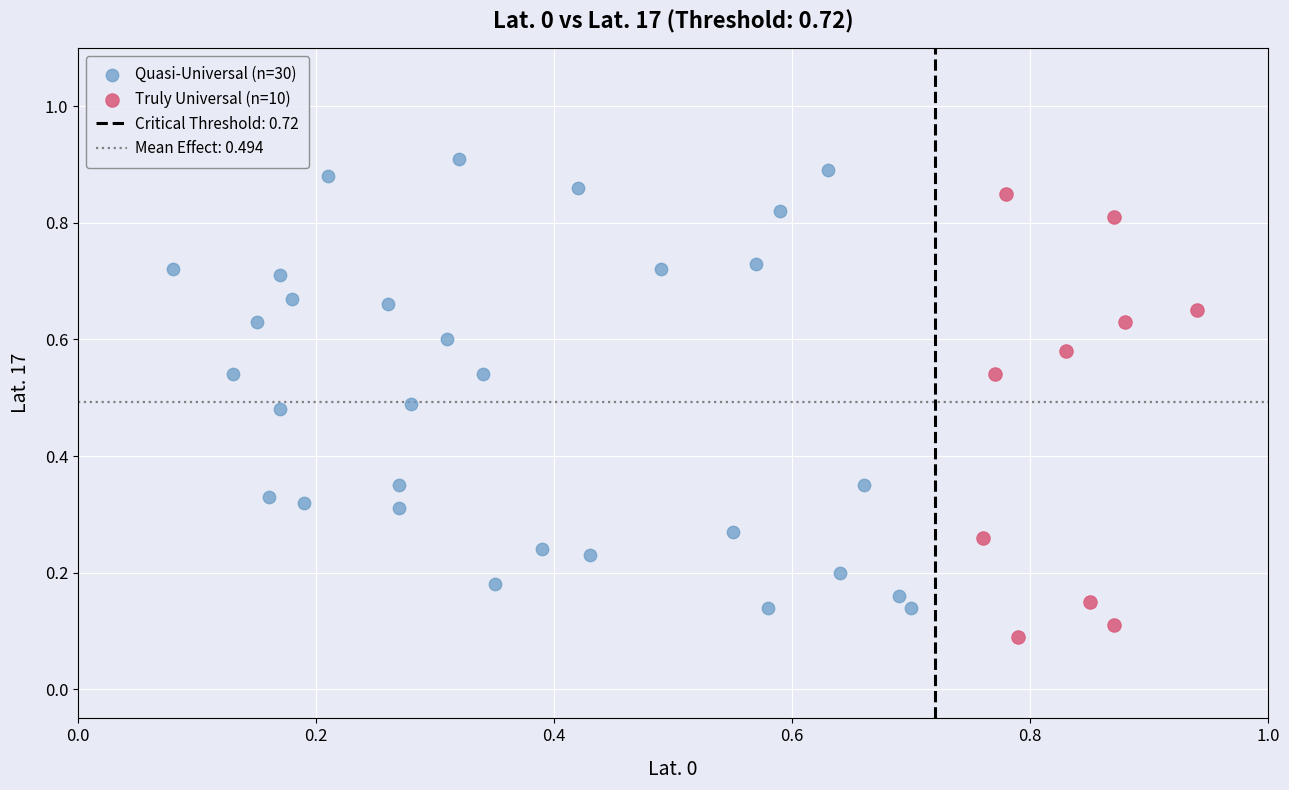

Which series reaches the minimum Y coordinate?

Truly Universal (n=10)